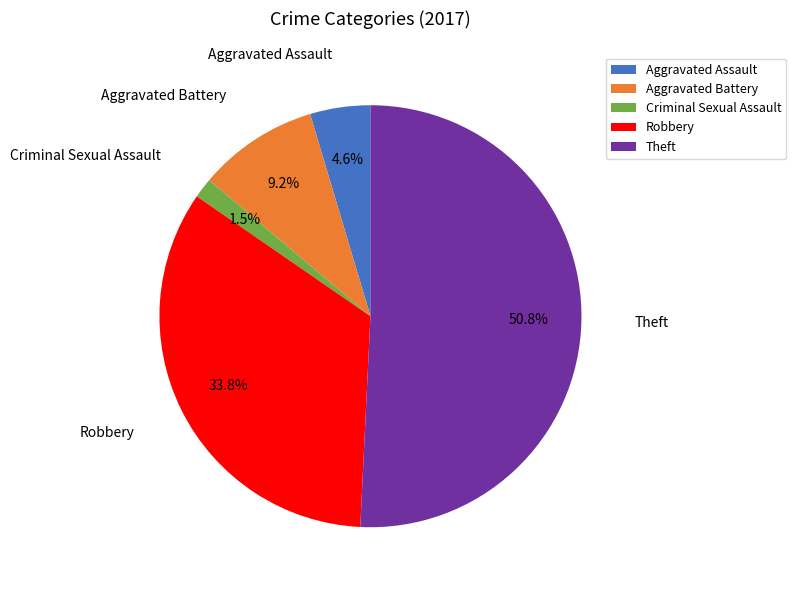

Count the number of slices in the pie.

5